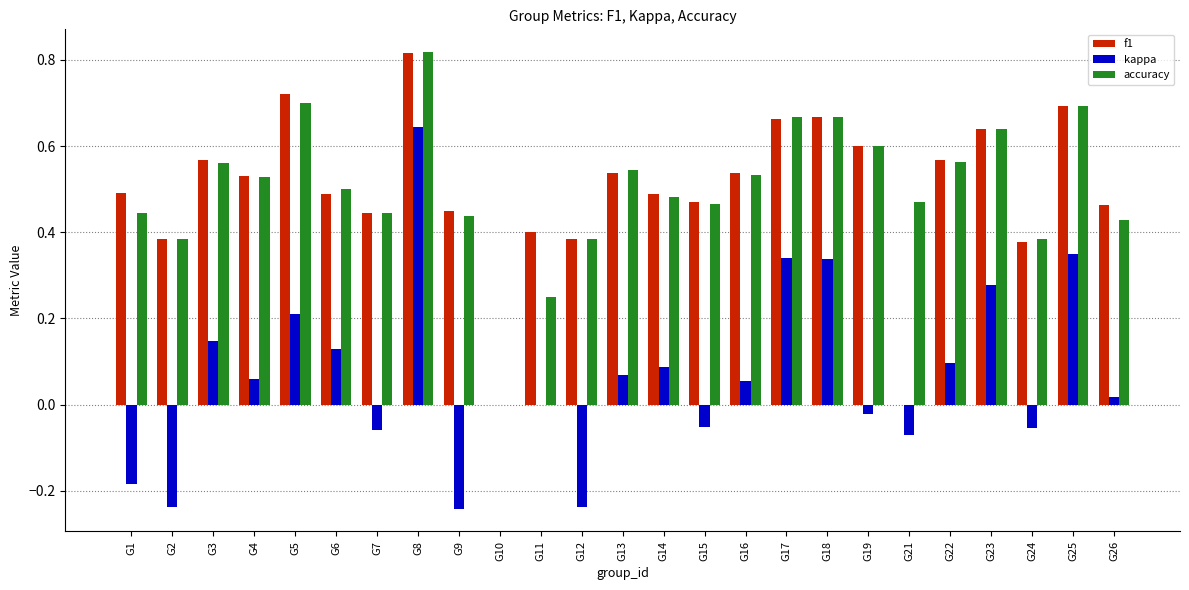

At which category does the chart reach its peak across all series?

G8